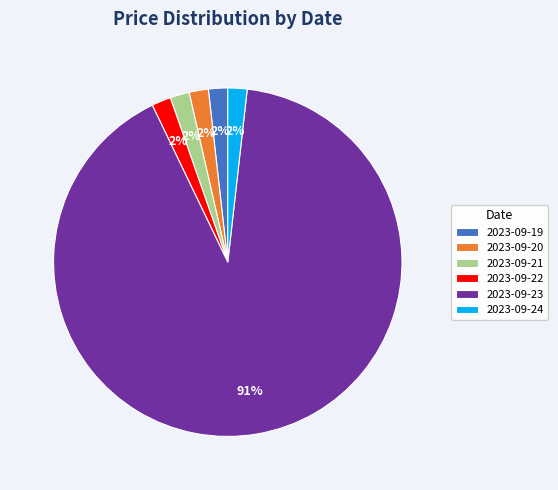

To the nearest percent, what is the combined percentage of 2023-09-24 and 2023-09-21?

4%